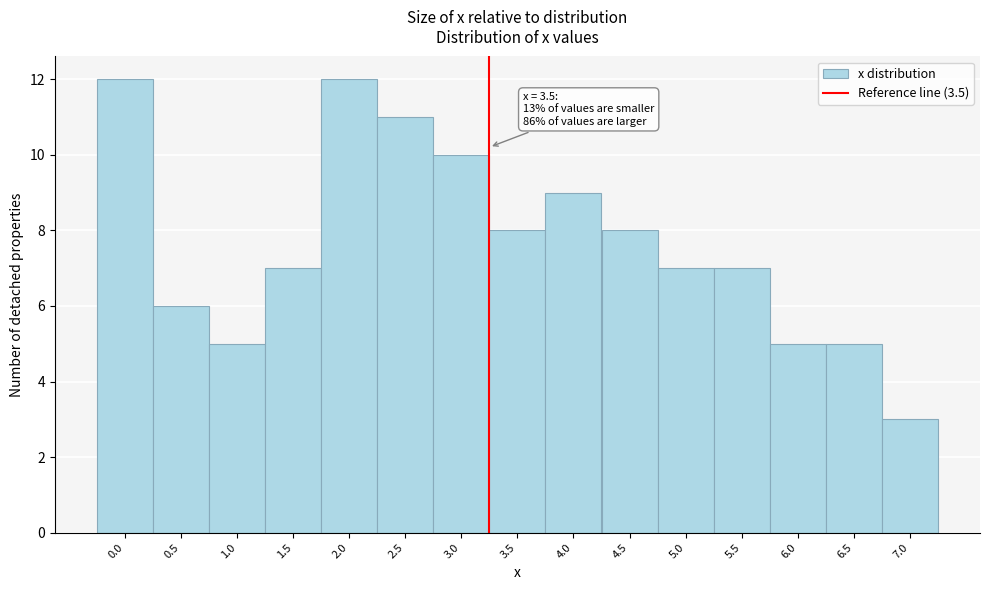

Reading right to left, what are all the values shown in this chart?

7.0=3	6.5=5	6.0=5	5.5=7	5.0=7	4.5=8	4.0=9	3.5=8	3.0=10	2.5=11	2.0=12	1.5=7	1.0=5	0.5=6	0.0=12